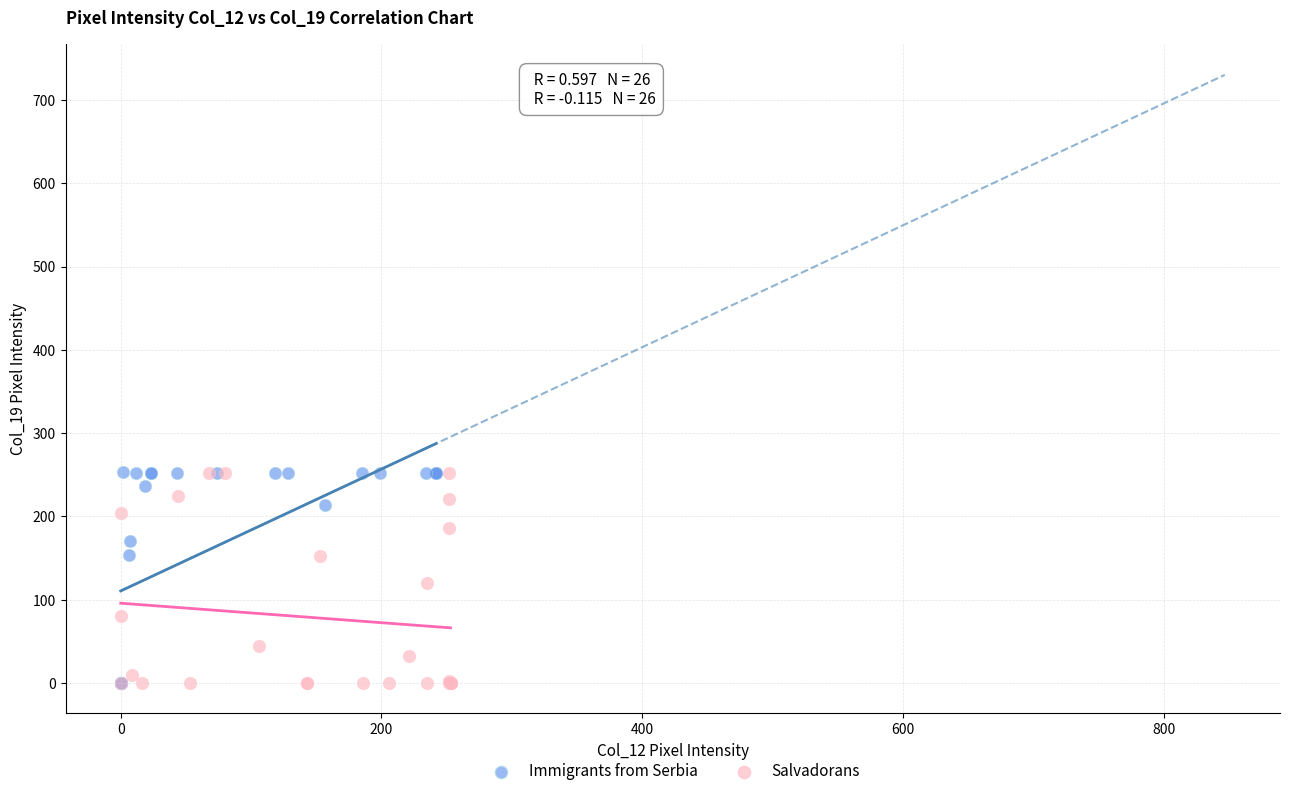

What are all the series names shown in the legend?

Immigrants from Serbia, Salvadorans